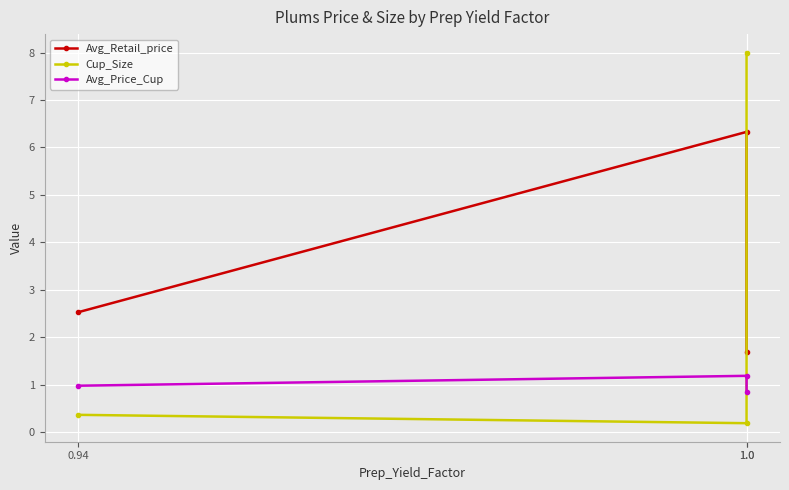

Reading left to right, transcribe all the data shown in this chart.

Avg_Retail_price: 2.5	6.3	1.7
Cup_Size: 0.4	0.2	8.0
Avg_Price_Cup: 1.0	1.2	0.8